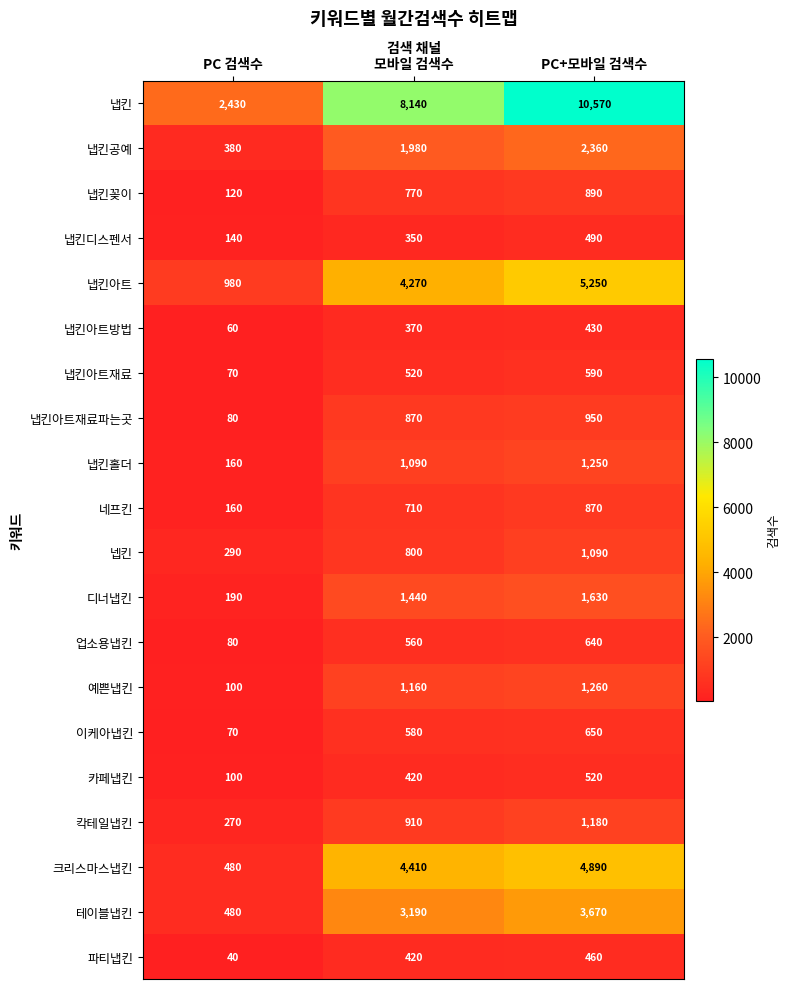

At how many categories does at least one series exceed 2752?

2